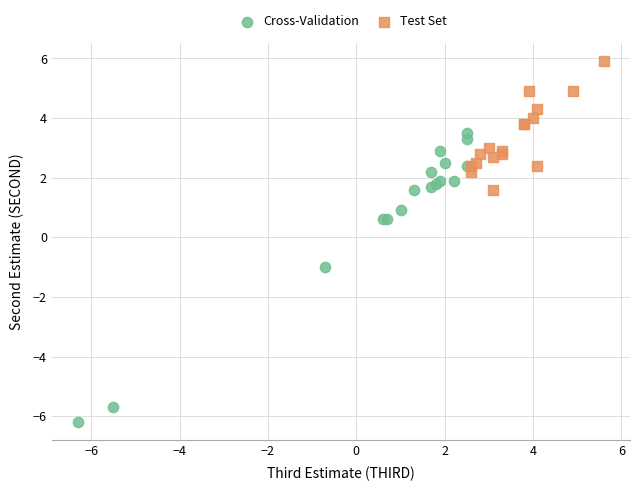

Which series contains the highest Y value?

Test Set